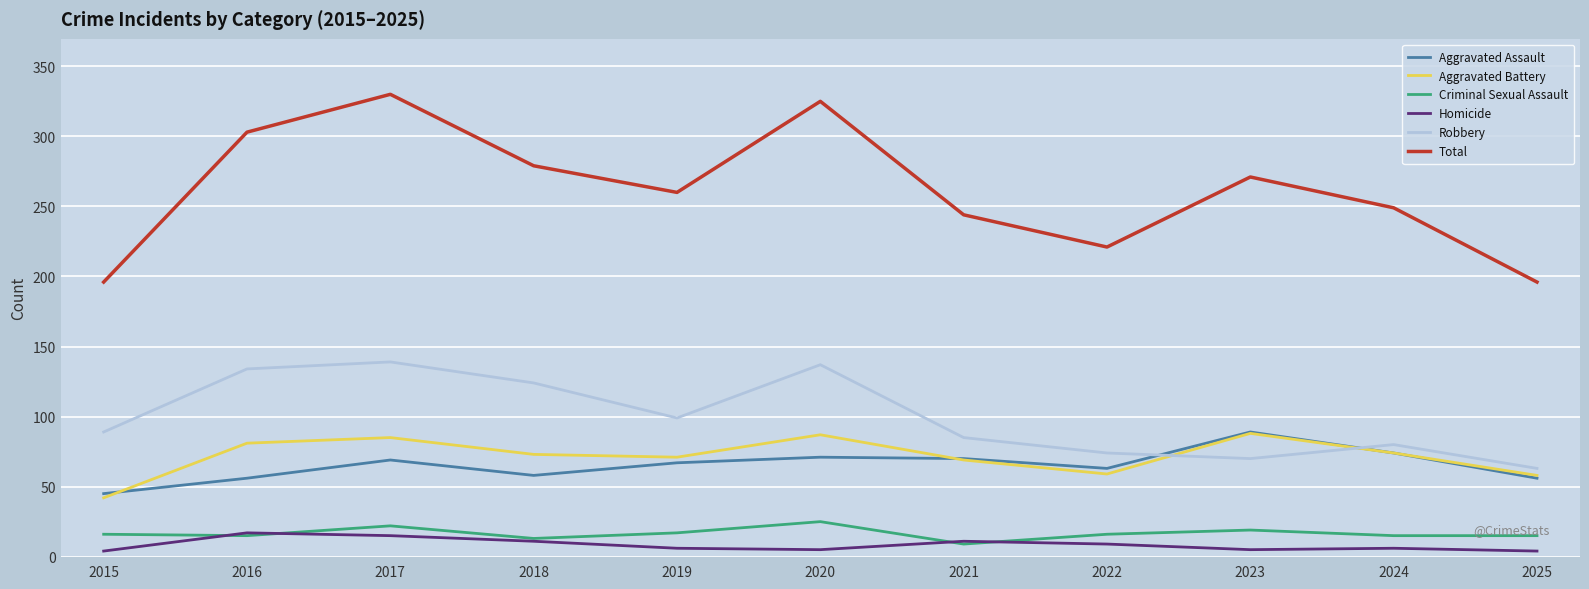

Which series has the widest spread of values?

Total